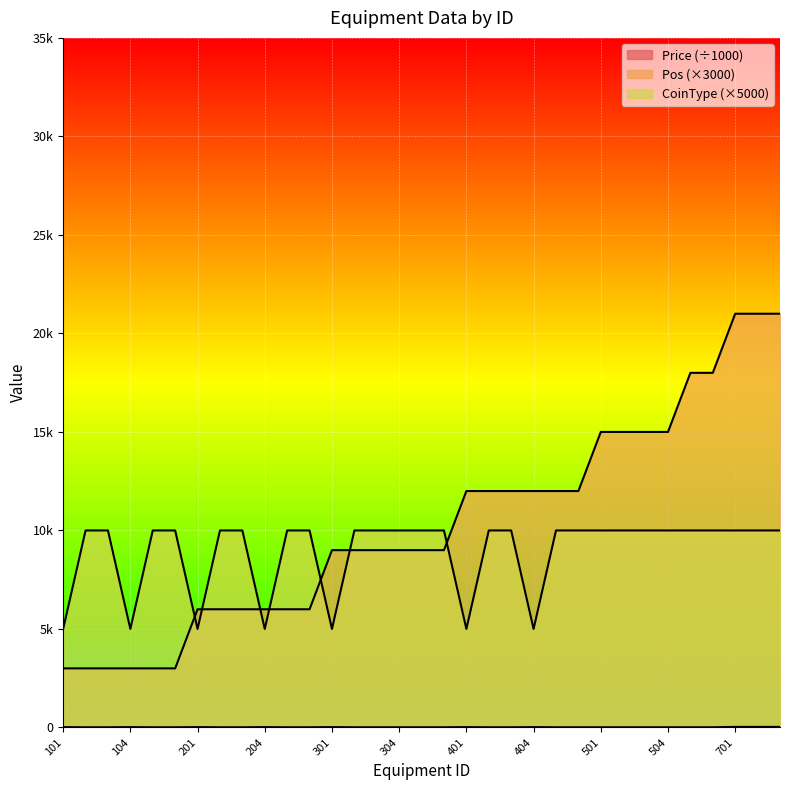

What is the greatest value displayed?

21000